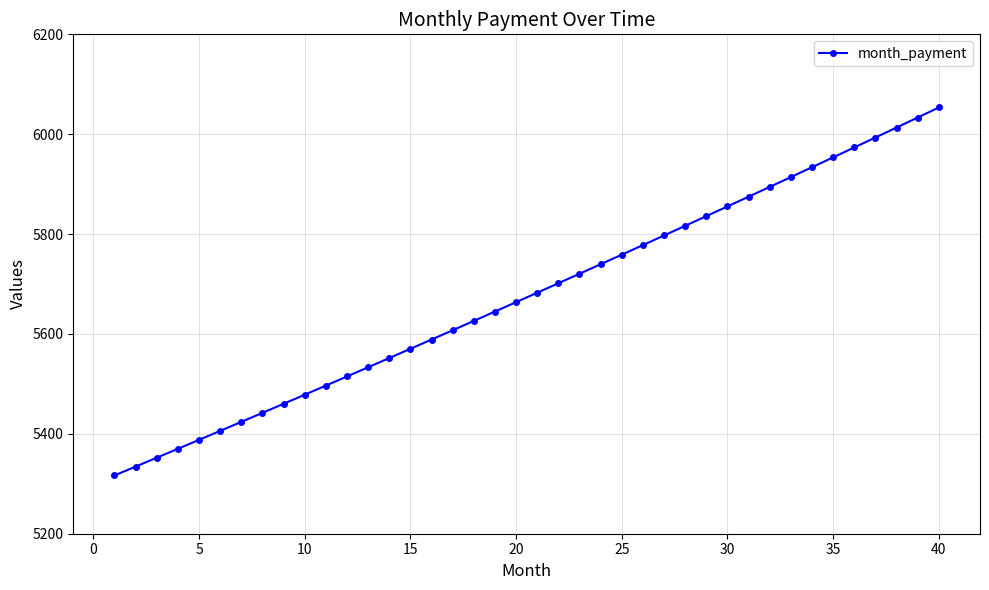

What is the minimum value shown in the chart?

5316.7